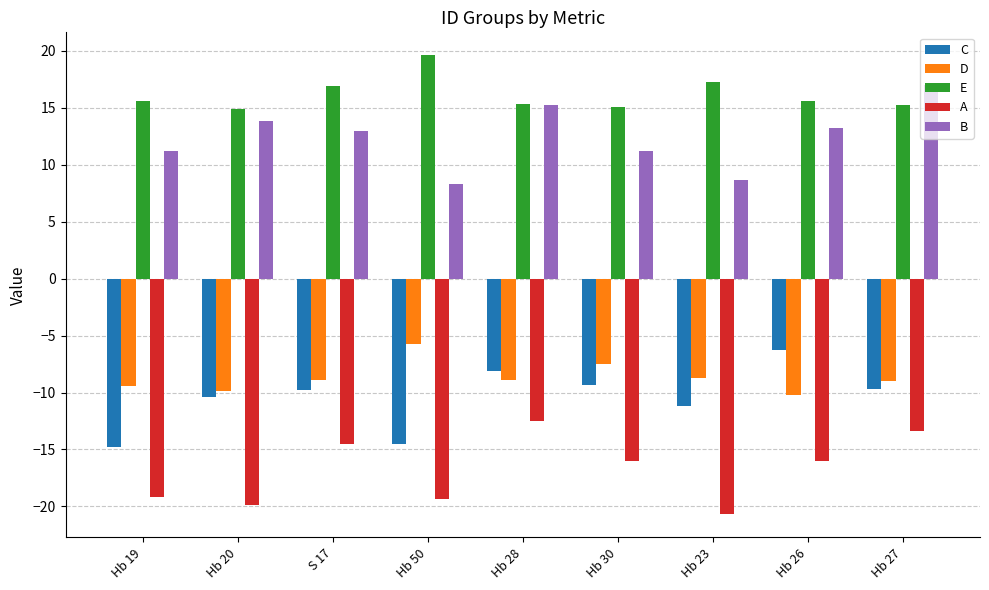

Rank the series at Hb 30 from highest to lowest value.

E, B, D, C, A